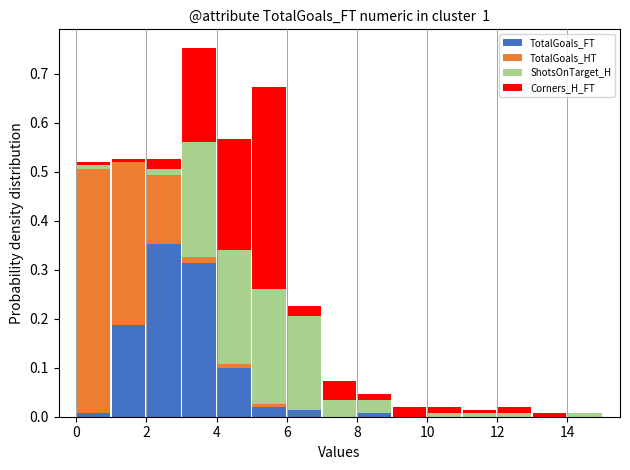

What is the total height of the stacked bar covering 6 to 7 on the x-axis? The values are not printed on the chart, so give them approximately, as read against the axis.

0.23